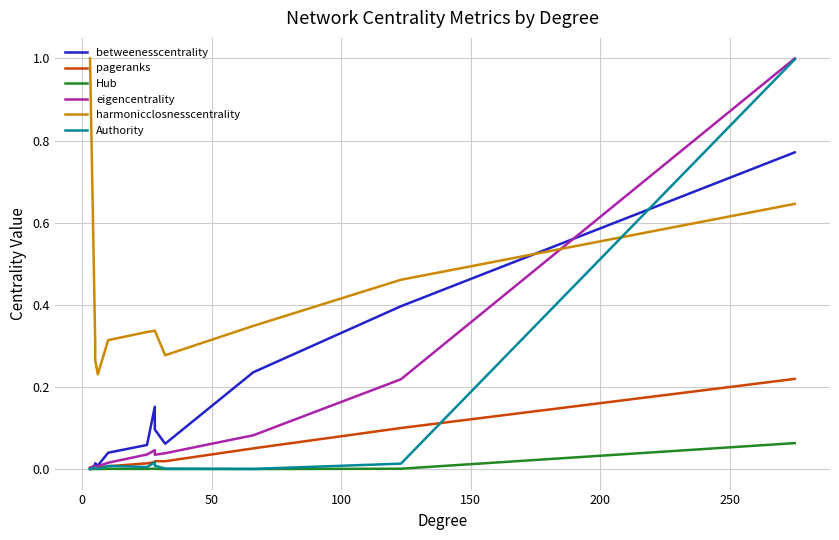

How many lines are shown in the chart?

6